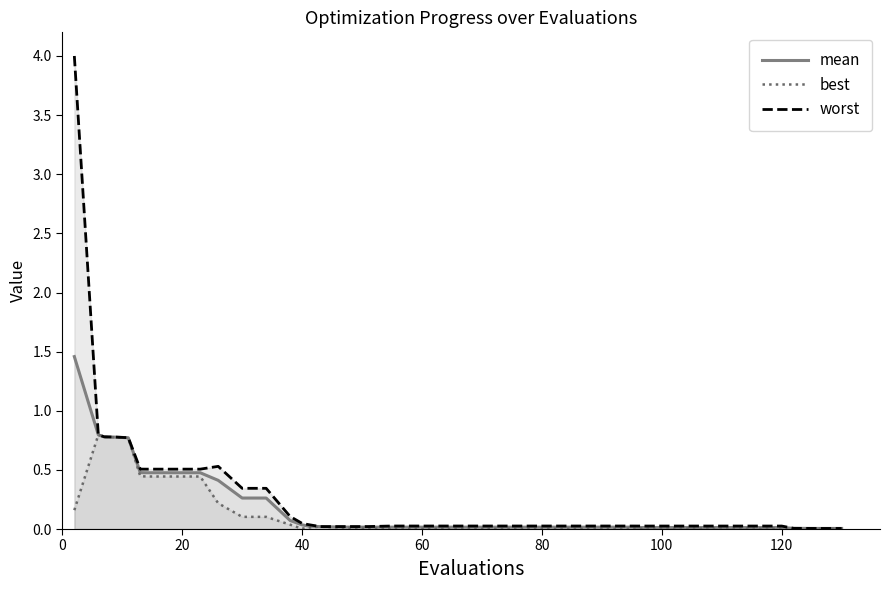

Which series has the widest spread of values?

worst